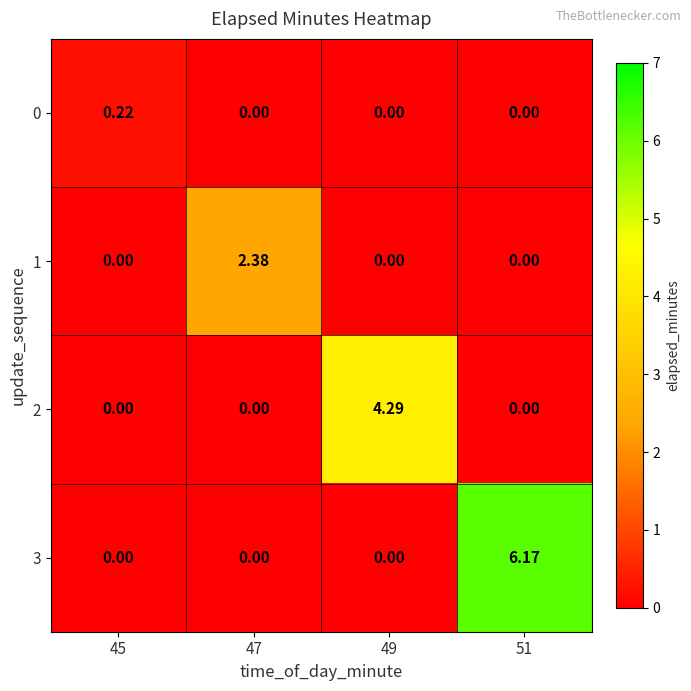

Reading right to left, transcribe all the data shown in this chart.

0: 51=0.0	49=0.0	47=0.0	45=0.2
1: 51=0.0	49=0.0	47=2.4	45=0.0
2: 51=0.0	49=4.3	47=0.0	45=0.0
3: 51=6.2	49=0.0	47=0.0	45=0.0